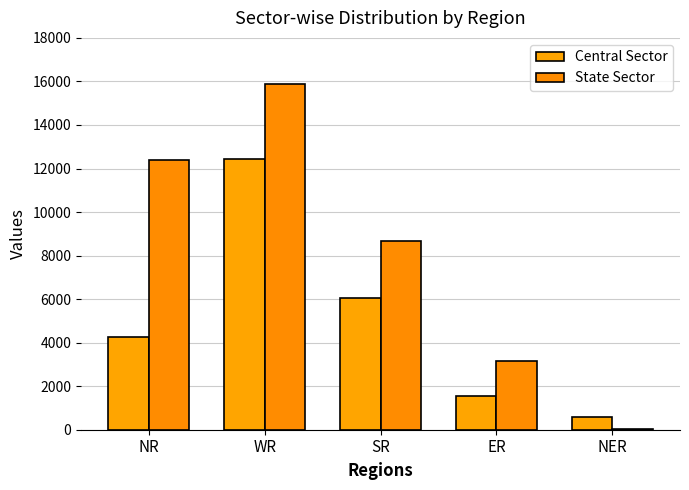

What is the total value across all series at NER?

646